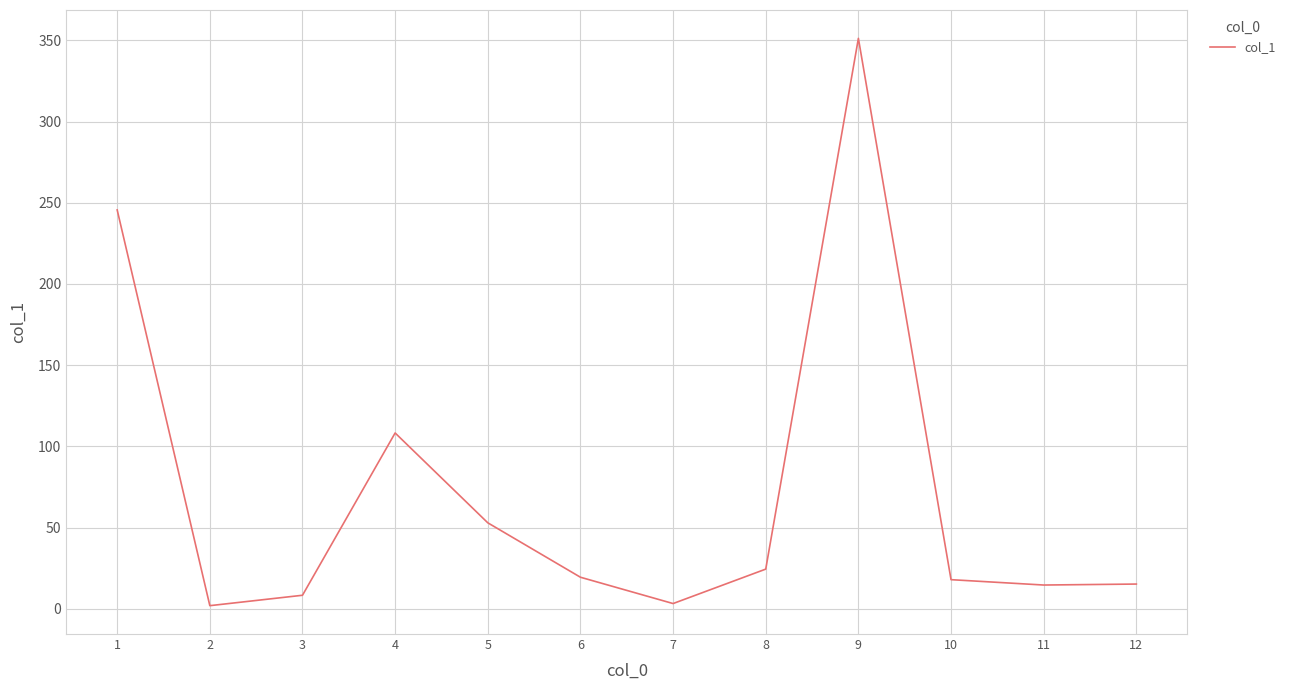

Does the chart have visible grid lines?

Yes